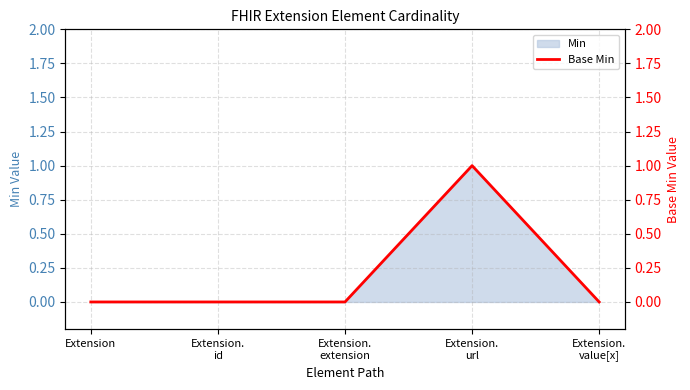

Rank the categories by value from lowest to highest.

Extension, Extension.
id, Extension.
extension, Extension.
value[x], Extension.
url